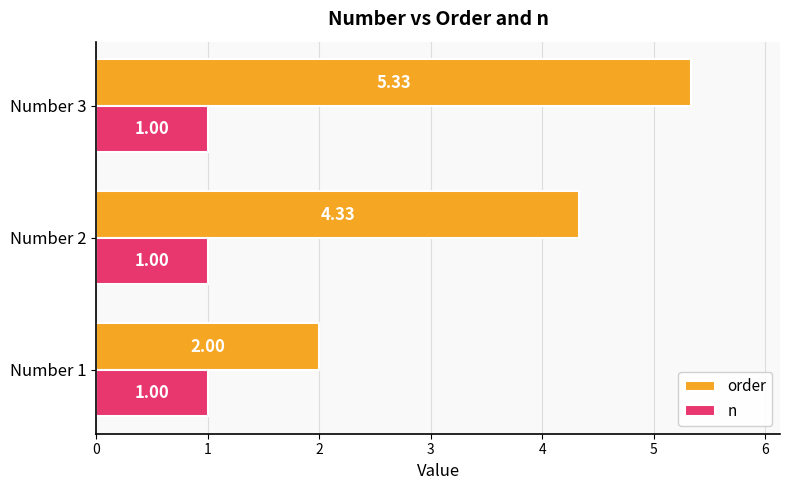

List the series in order of their peak value, highest first.

order, n